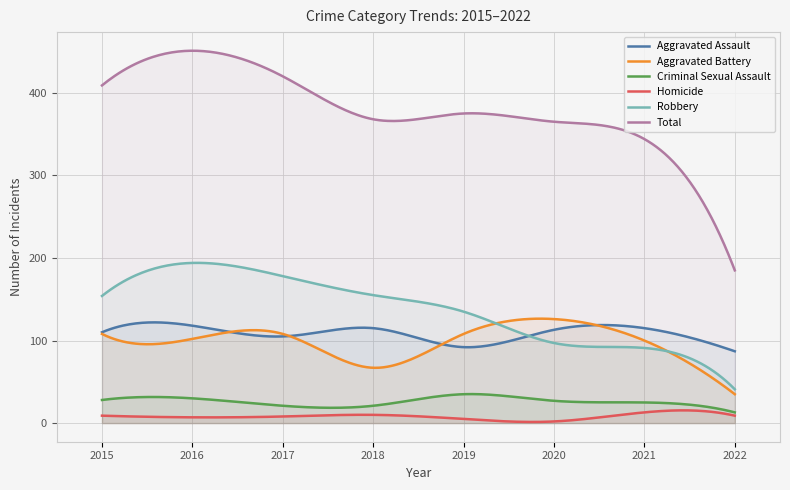

List the labels in order of Robbery value, smallest first.

2022, 2021, 2020, 2019, 2015, 2018, 2017, 2016